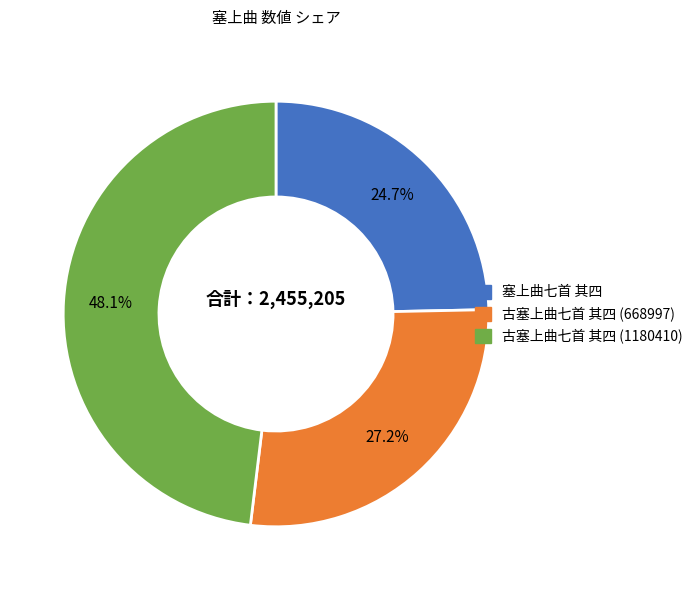

Combined, do 古塞上曲七首 其四 (1180410) and 古塞上曲七首 其四 (668997) account for over 50%?

Yes